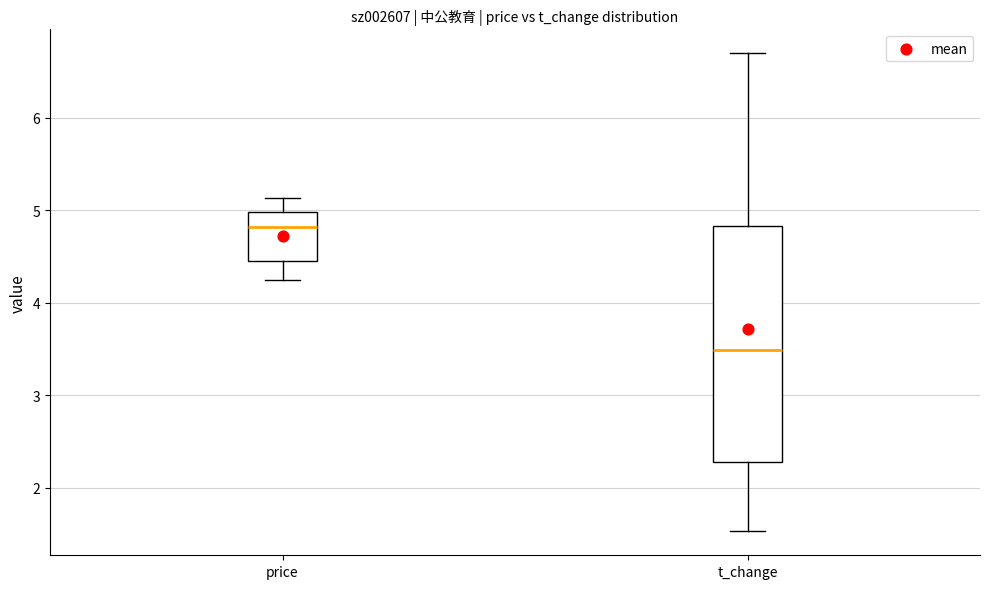

Which box has the lowest median line?

t_change